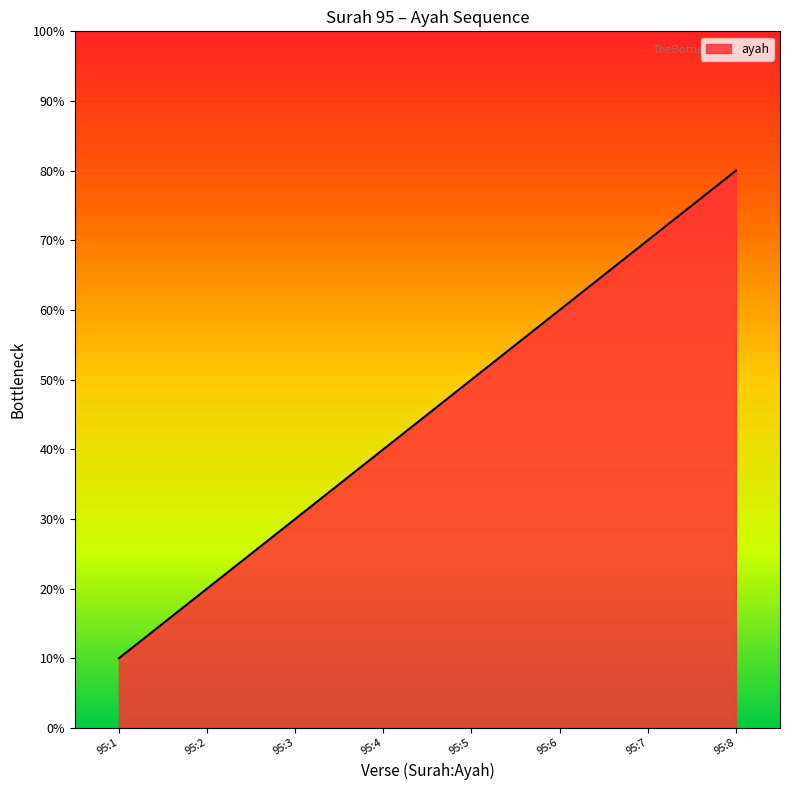

List the labels in order of value, largest first.

95:8, 95:7, 95:6, 95:5, 95:4, 95:3, 95:2, 95:1